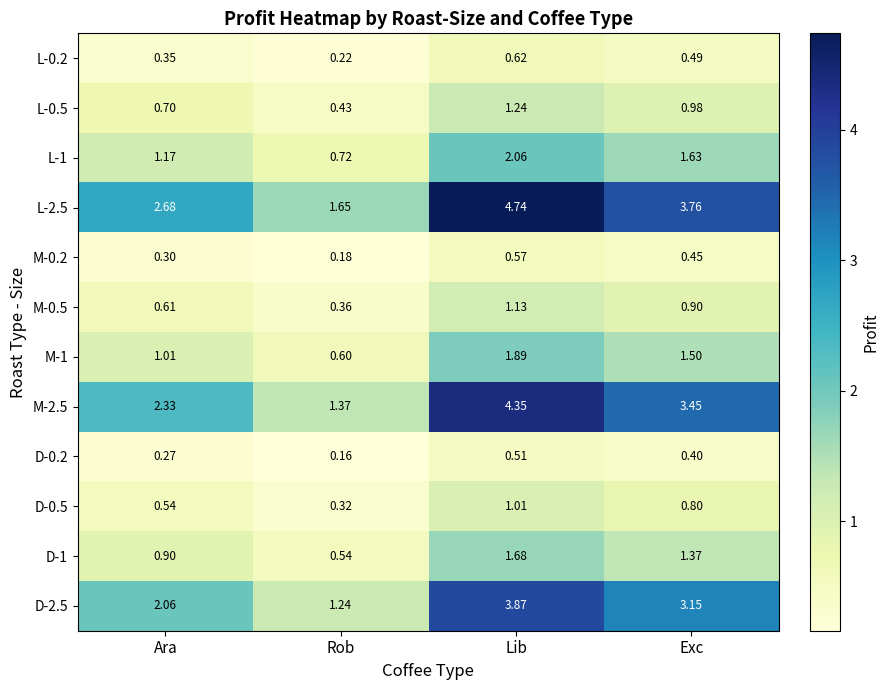

Is the value of M-0.5 at Lib greater than the value of M-2.5 at Ara?

No